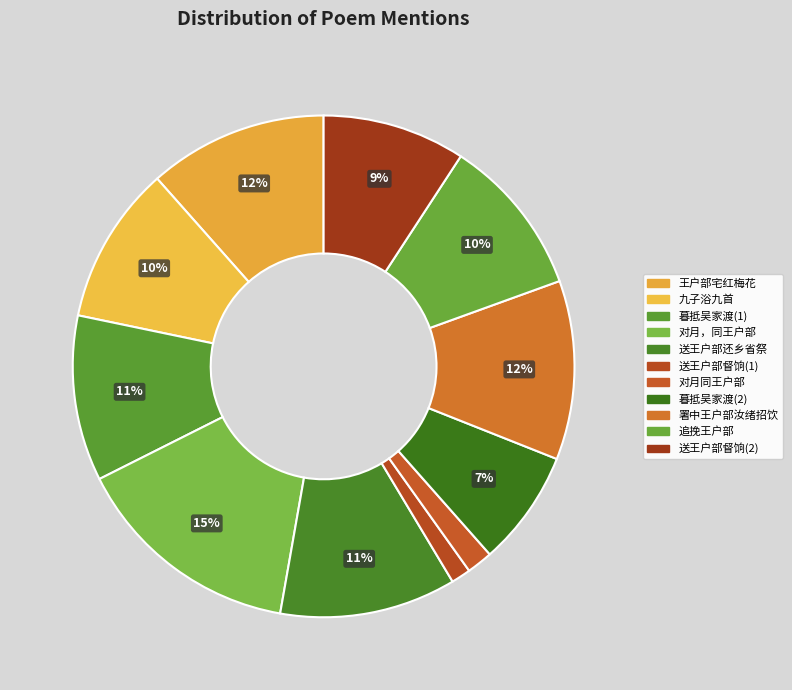

Is there any slice that represents more than half of the pie?

No